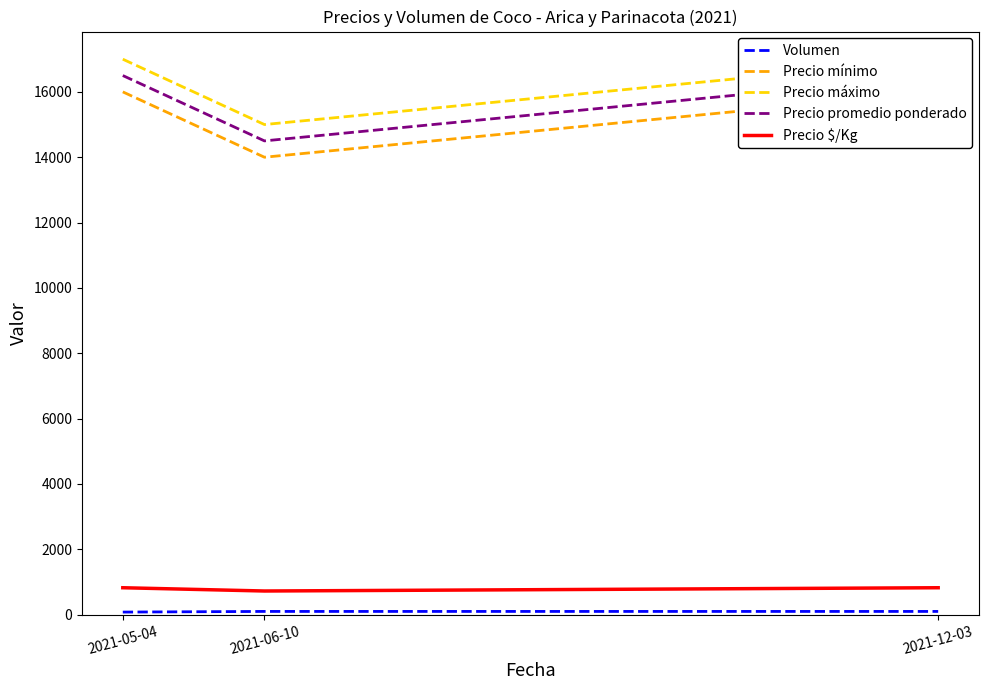

Reading left to right, transcribe all the data shown in this chart.

Volumen: 80	100	100
Precio mínimo: 16000	14000	16000
Precio máximo: 17000	15000	17000
Precio promedio ponderado: 16500	14500	16500
Precio $/Kg: 825	725	825